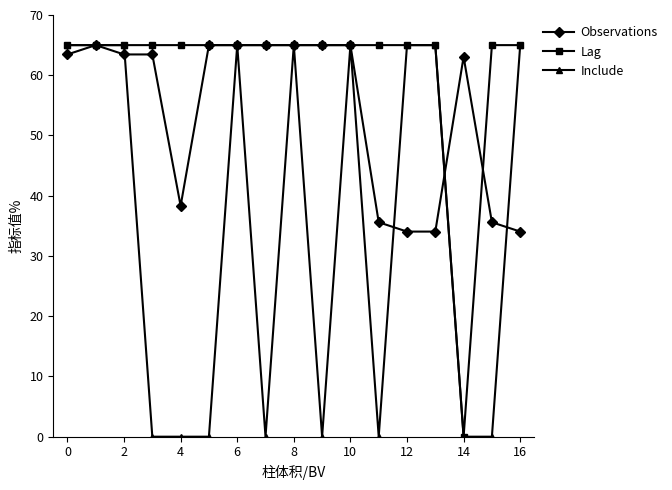

What is the sum of all Lag values?

1040.0